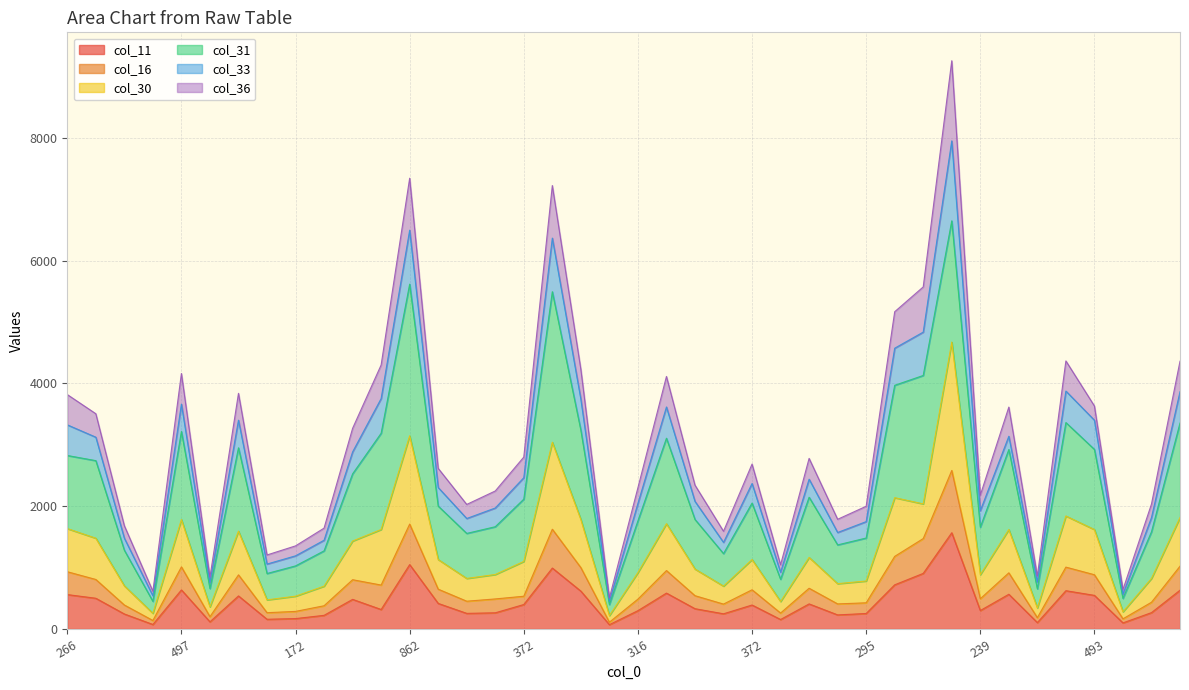

The col_11 series shows 75 at 163. True or false?

False